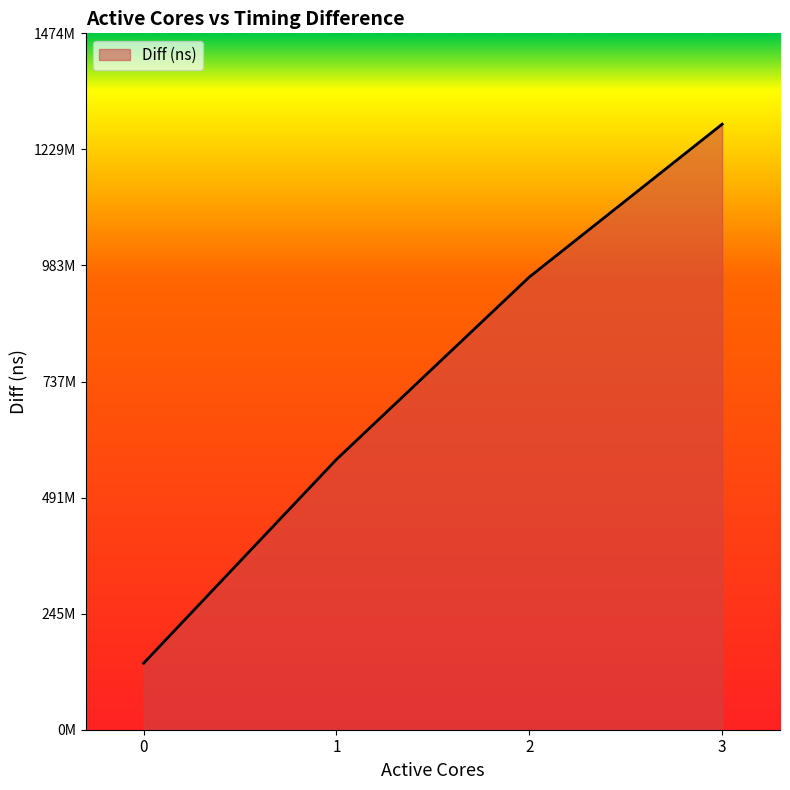

Is it true that the value at 1 is 396502653?

False